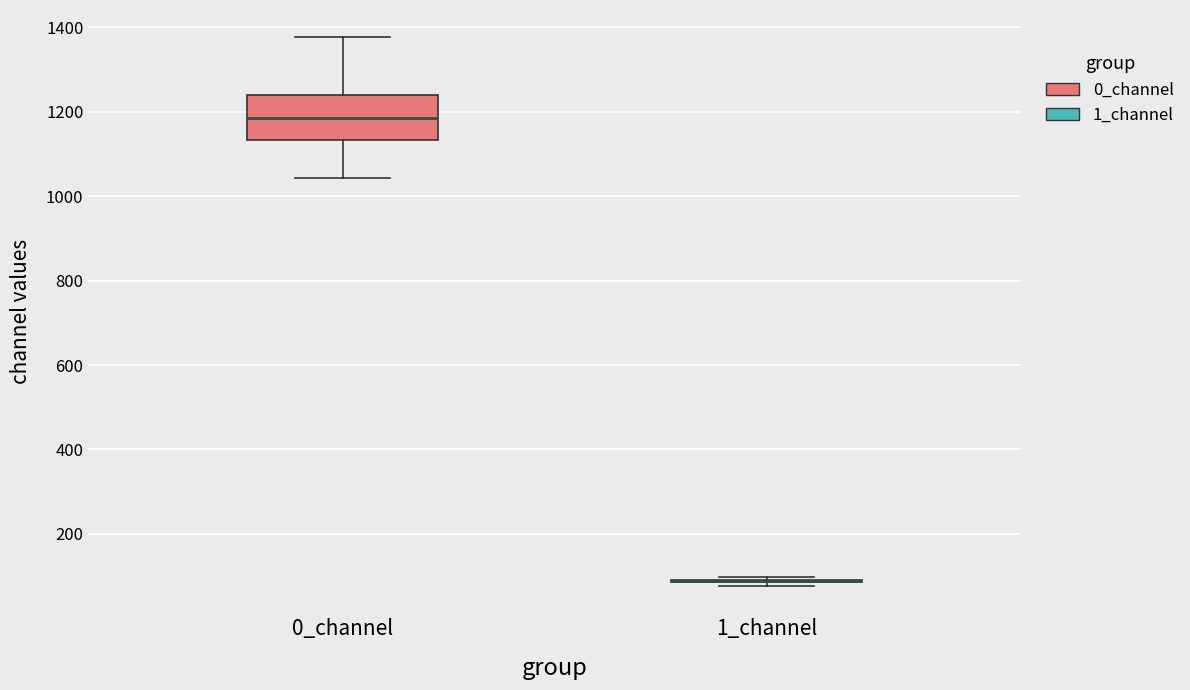

Which box is the tallest, from its lower edge to its upper edge?

0_channel